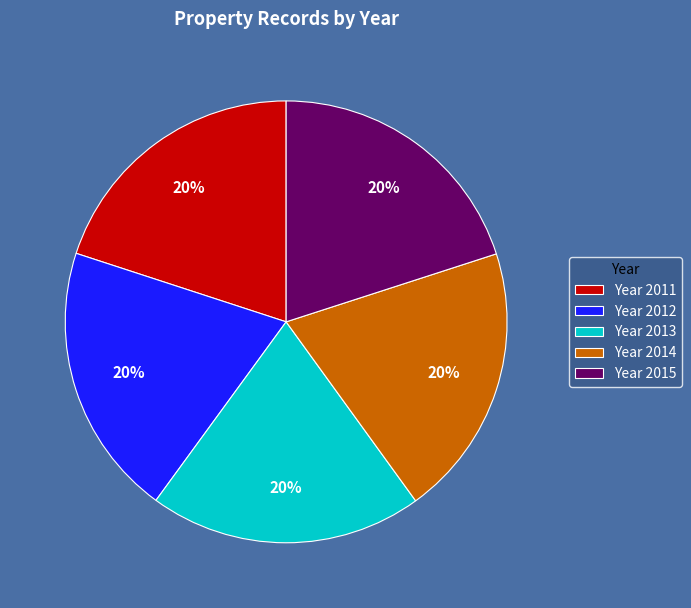

Is the sum of Year 2012 and Year 2013 greater than half?

No